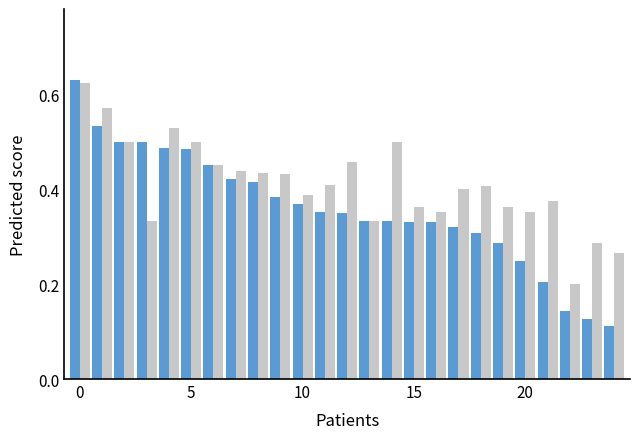

How many bars are there in each group?

2